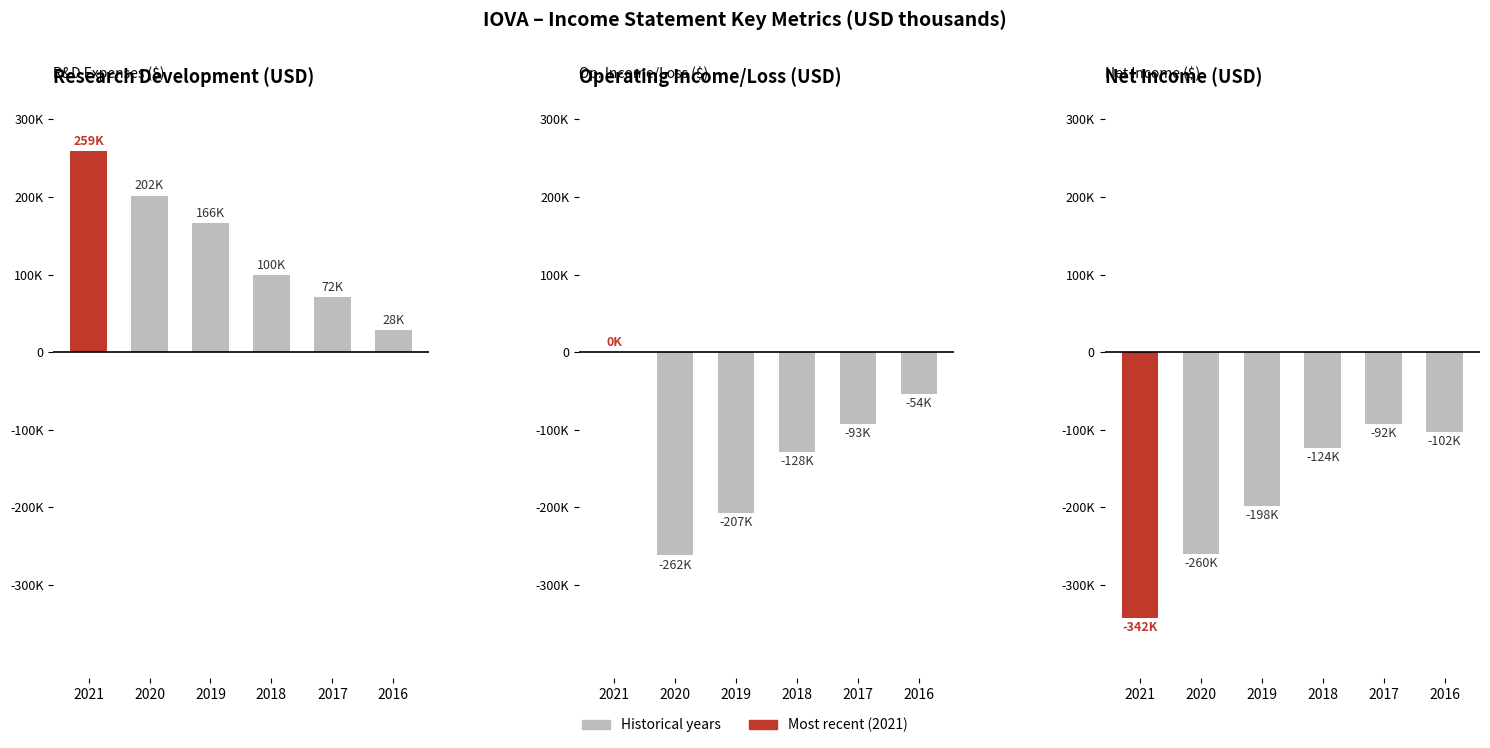

How many bars are there in total?

18